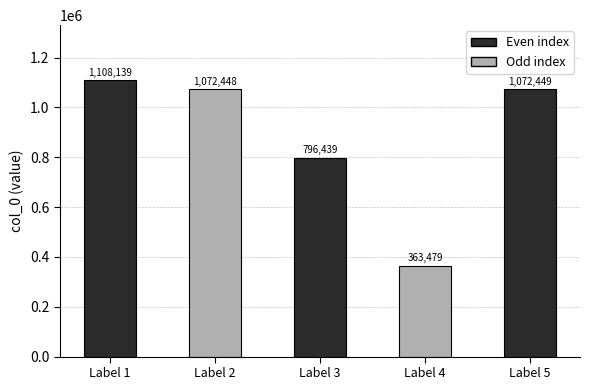

Which has a higher value, Label 3 or Label 2?

Label 2